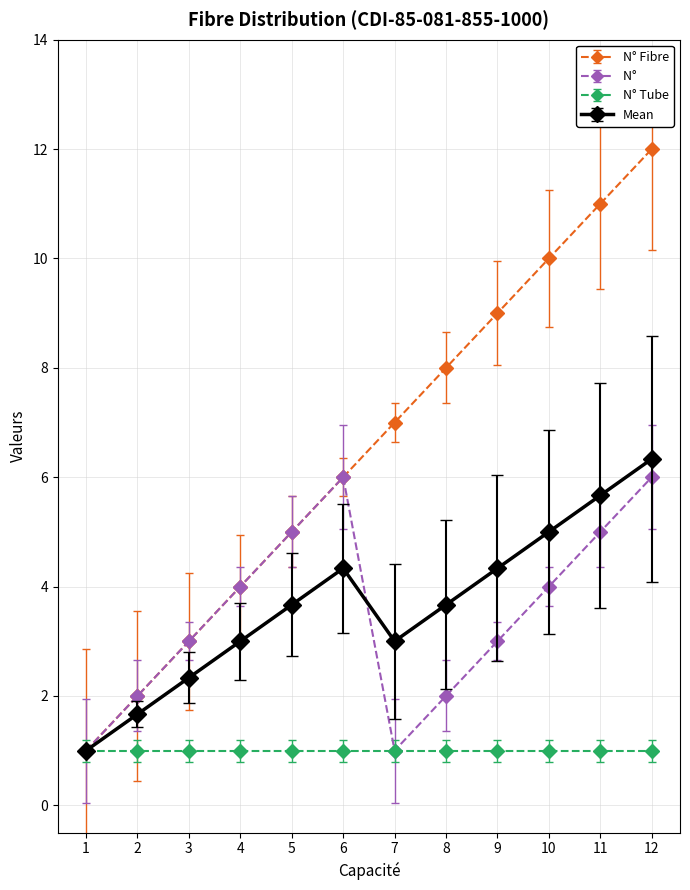

At which category is the sum across all series the highest?

12